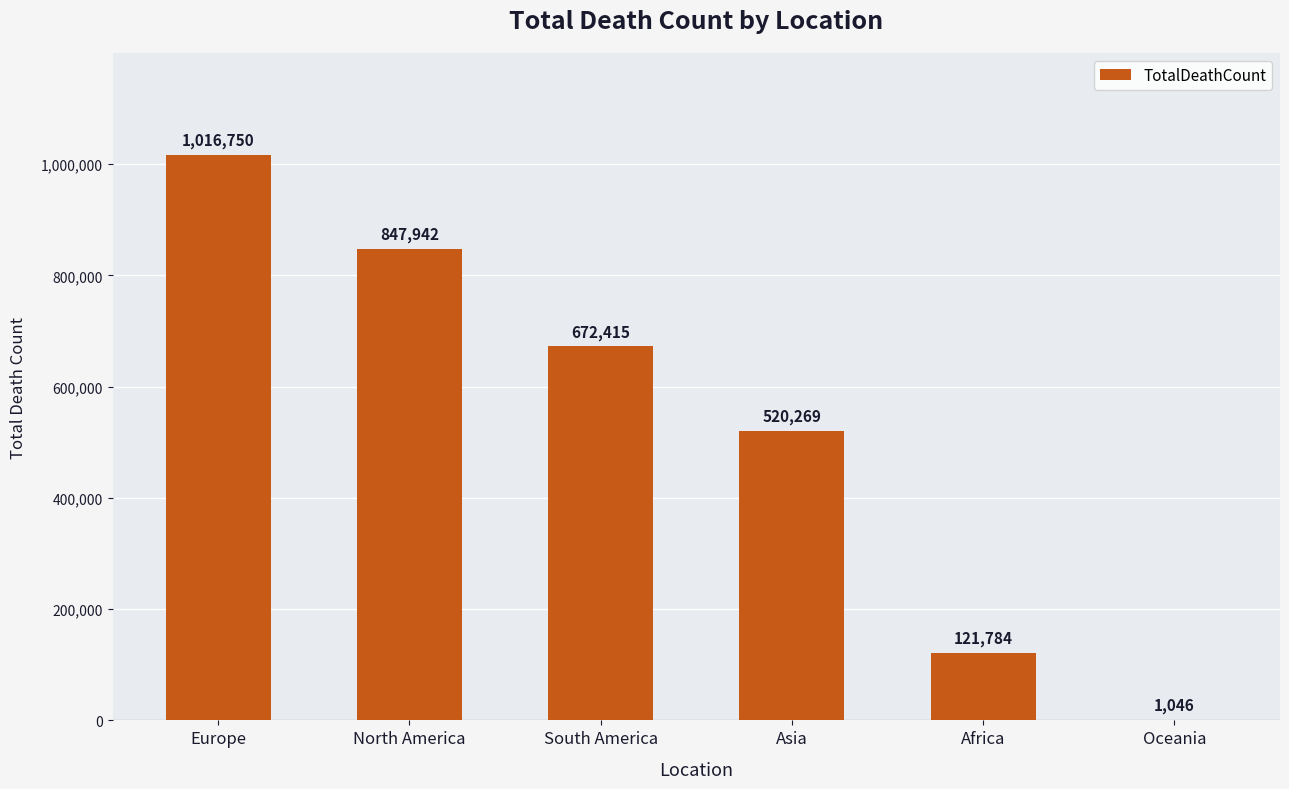

Which category has the highest value across all series?

Europe